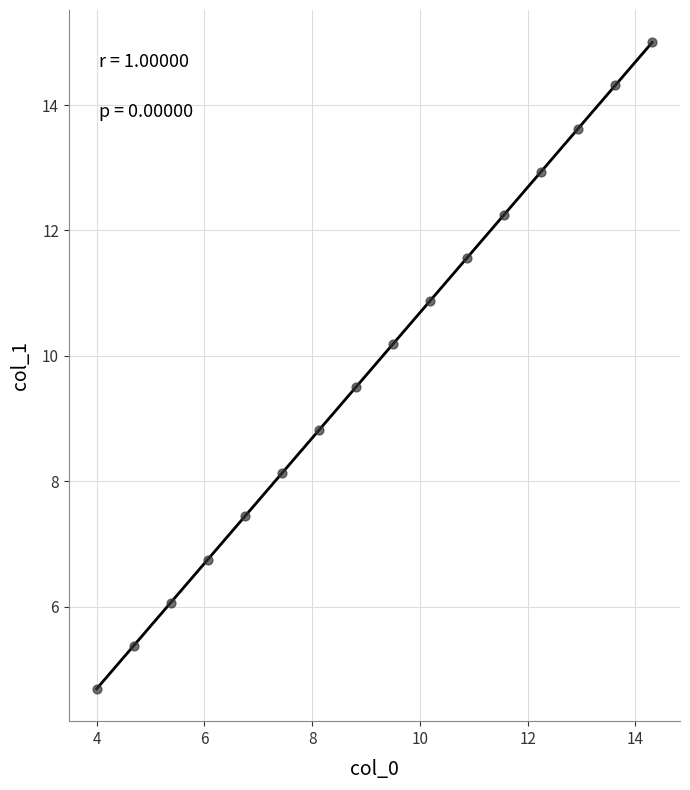

What Y value in the scatter plot is closest to 9?

8.8